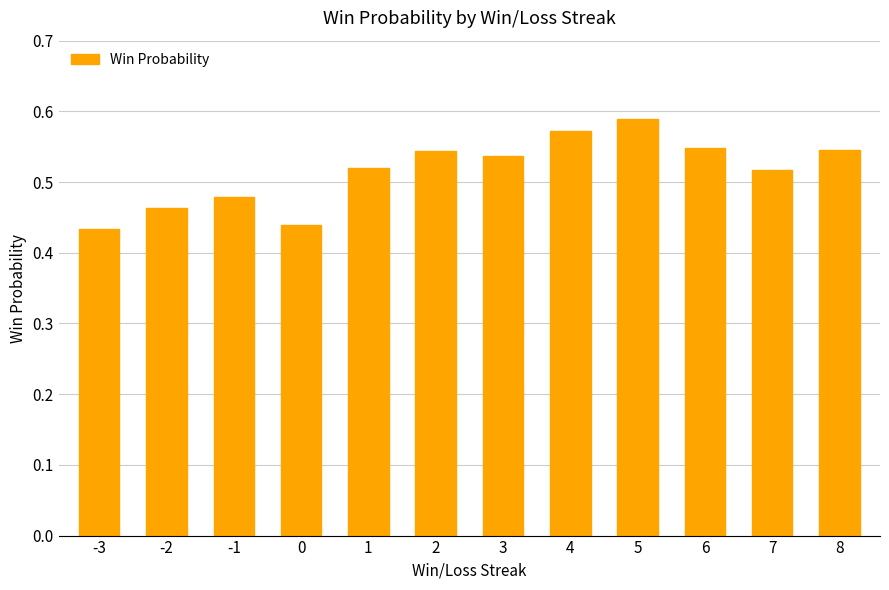

What is the change in value from 0 to 4?

+0.1